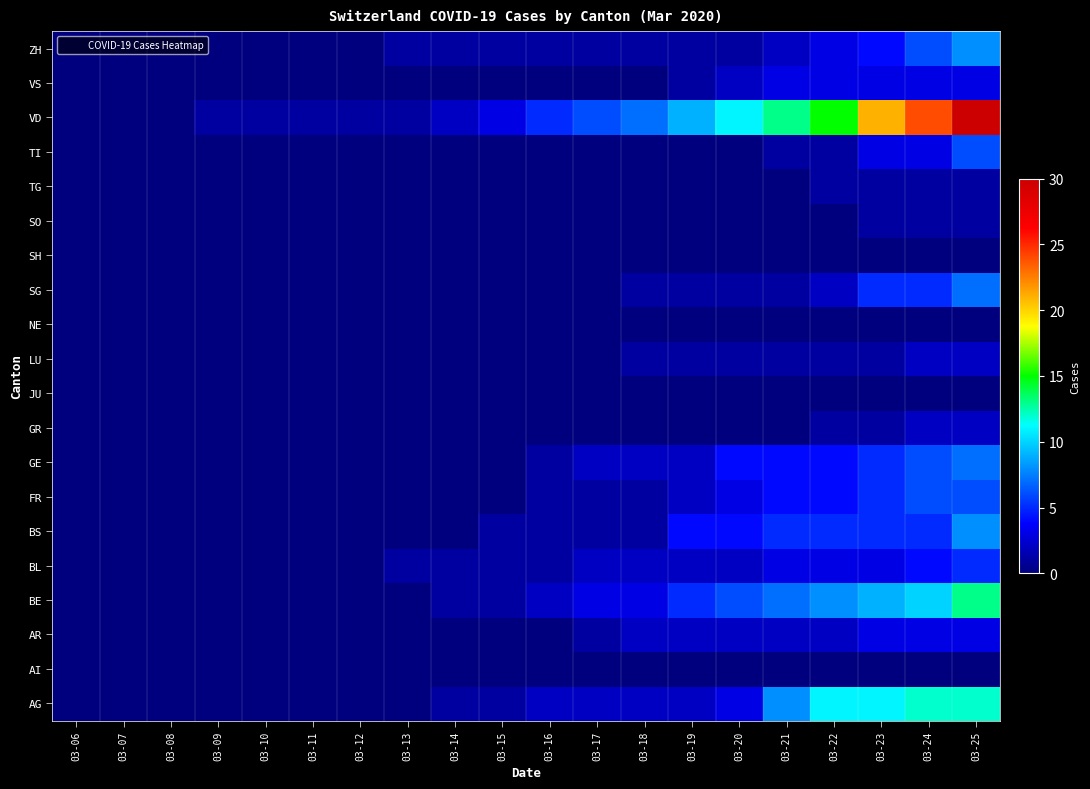

At 03-20, list the series in order from smallest to largest.

AI, GR, JU, NE, SH, SO, TG, TI, LU, SG, ZH, AR, BL, VS, AG, FR, BS, GE, BE, VD